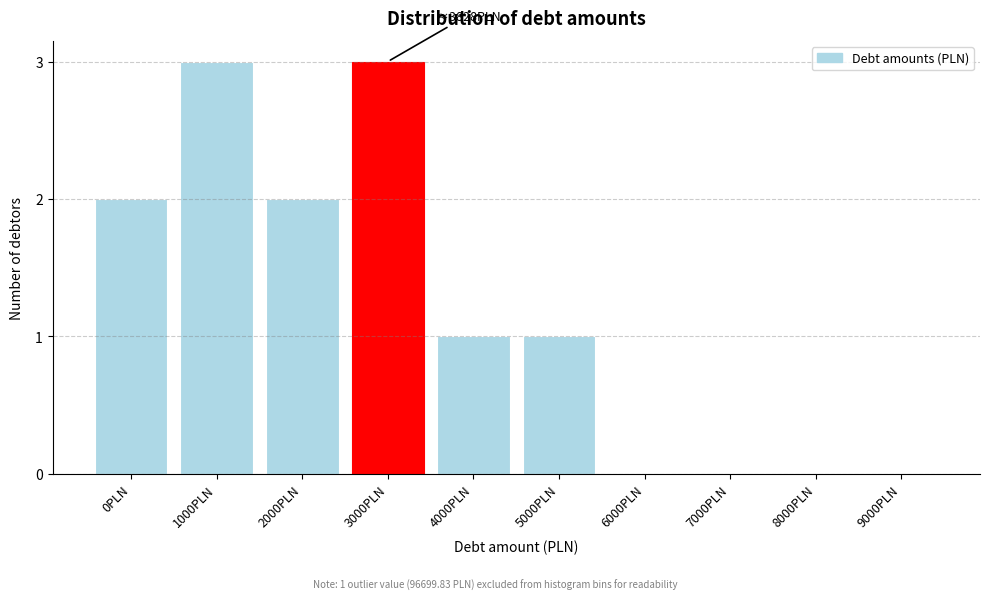

Reading right to left, extract all data points from this chart.

9000PLN=0	8000PLN=0	7000PLN=0	6000PLN=0	5000PLN=1	4000PLN=1	3000PLN=3	2000PLN=2	1000PLN=3	0PLN=2